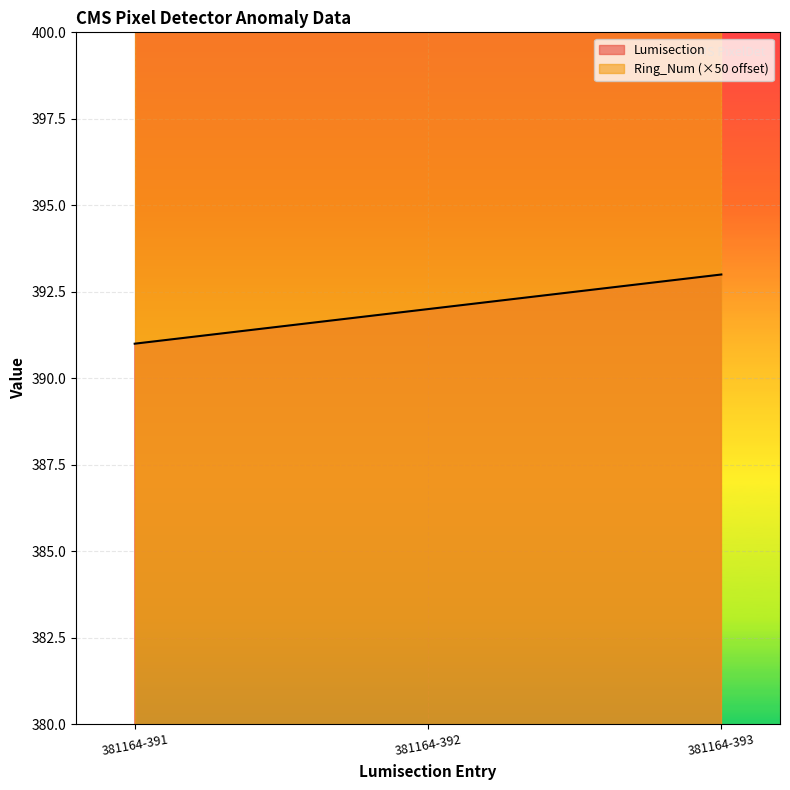

What is the sum of all values?

1176